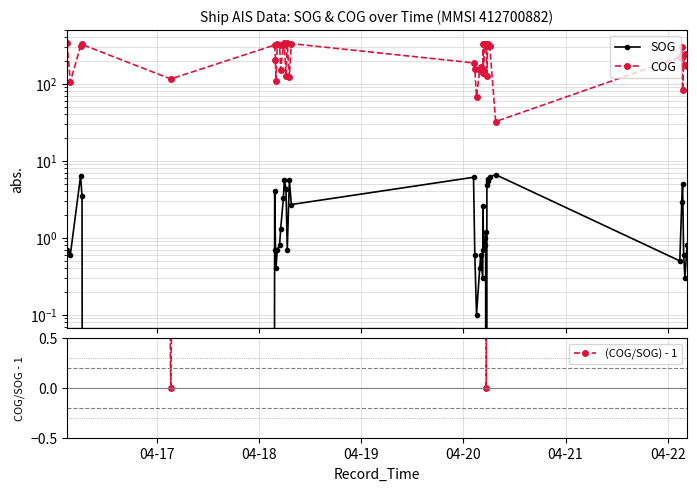

How many lines are shown in the chart?

3